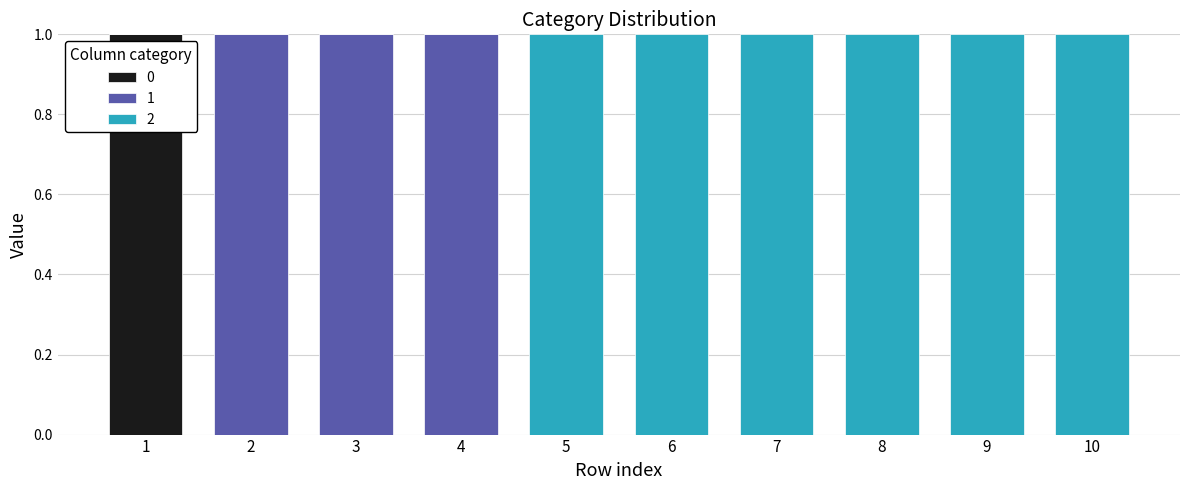

What are all the series names shown in the legend?

0, 1, 2